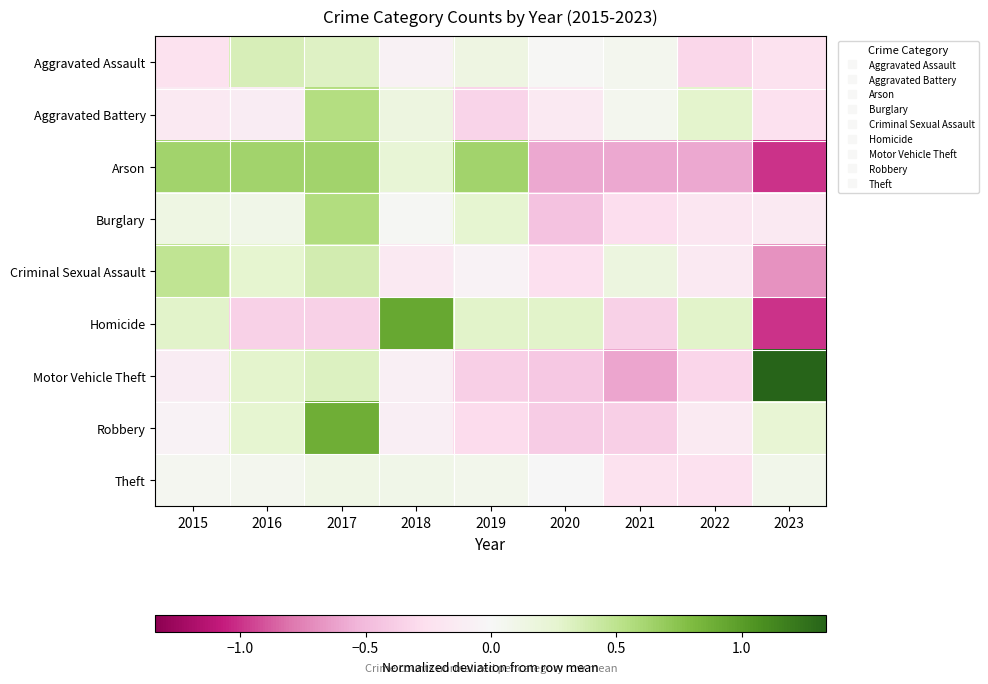

How many distinct data groups are displayed?

9